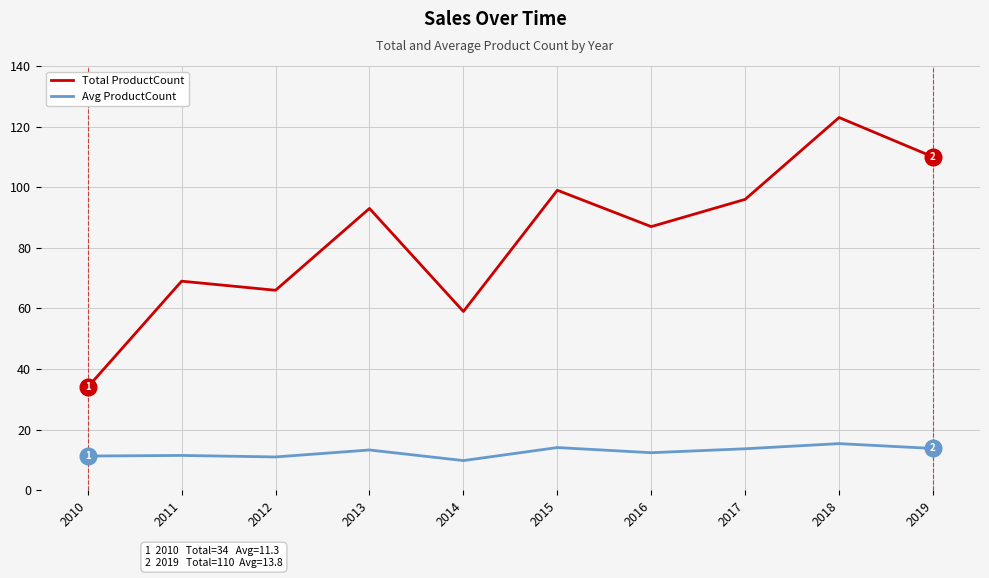

Which label corresponds to the smallest value in the chart?

2014